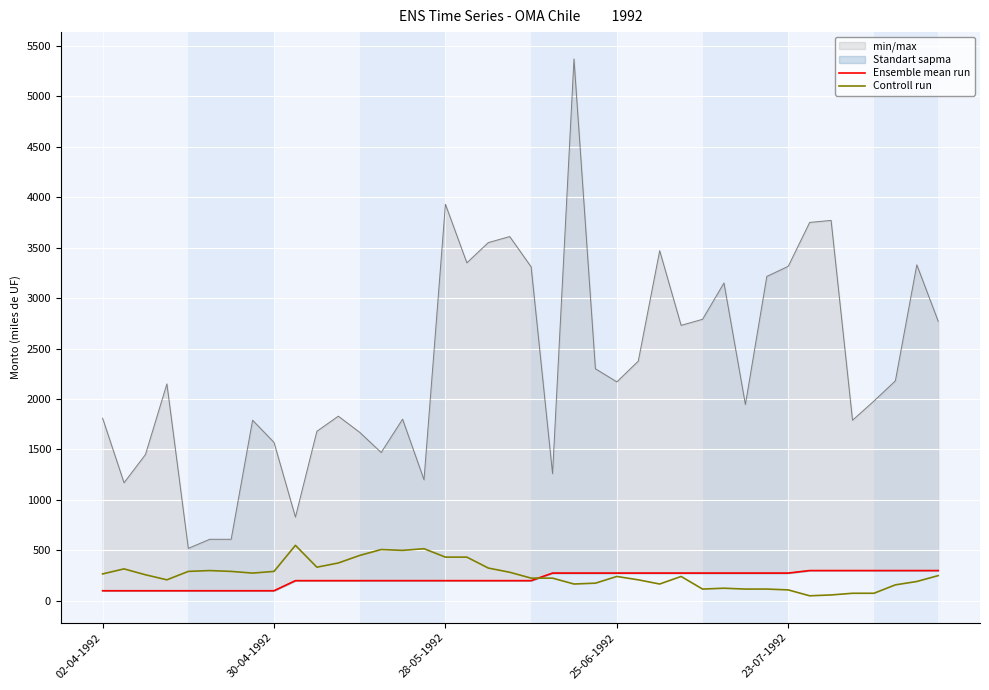

True or false: Ensemble mean run and Controll run intersect in this chart.

True